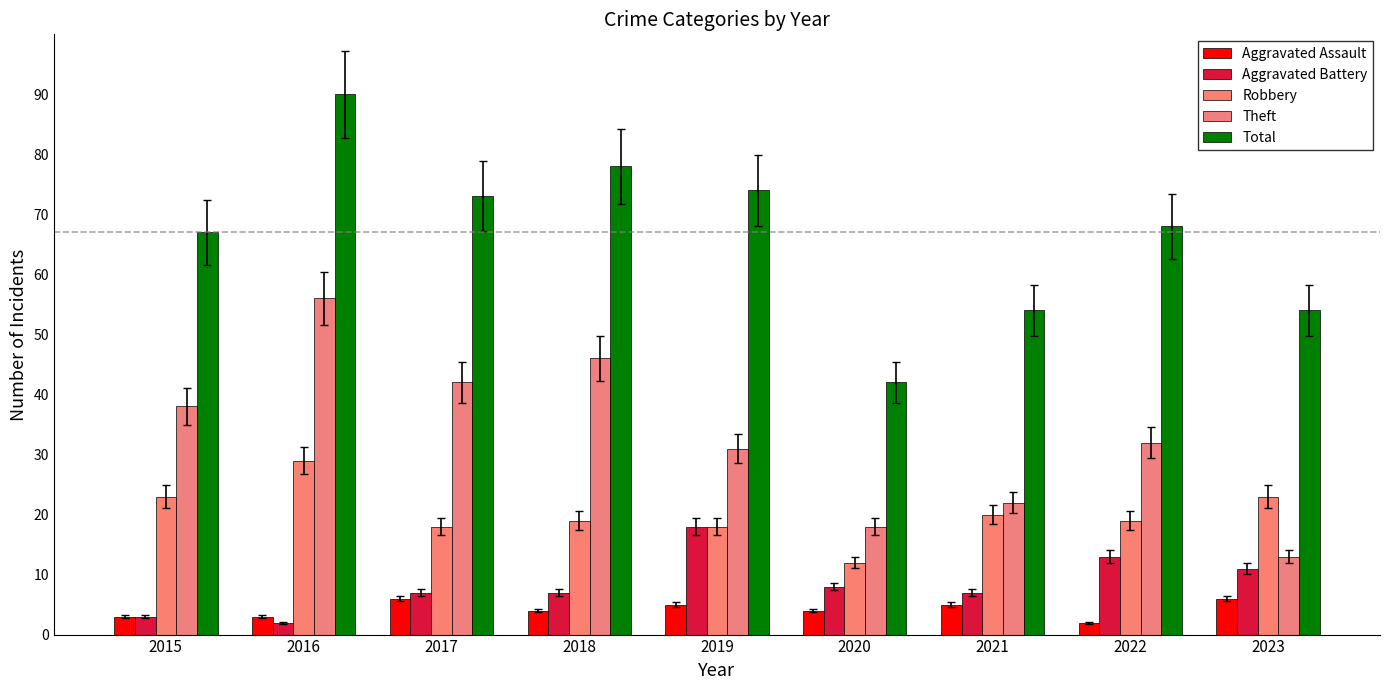

Where is Aggravated Assault nearest to the value 4?

2018